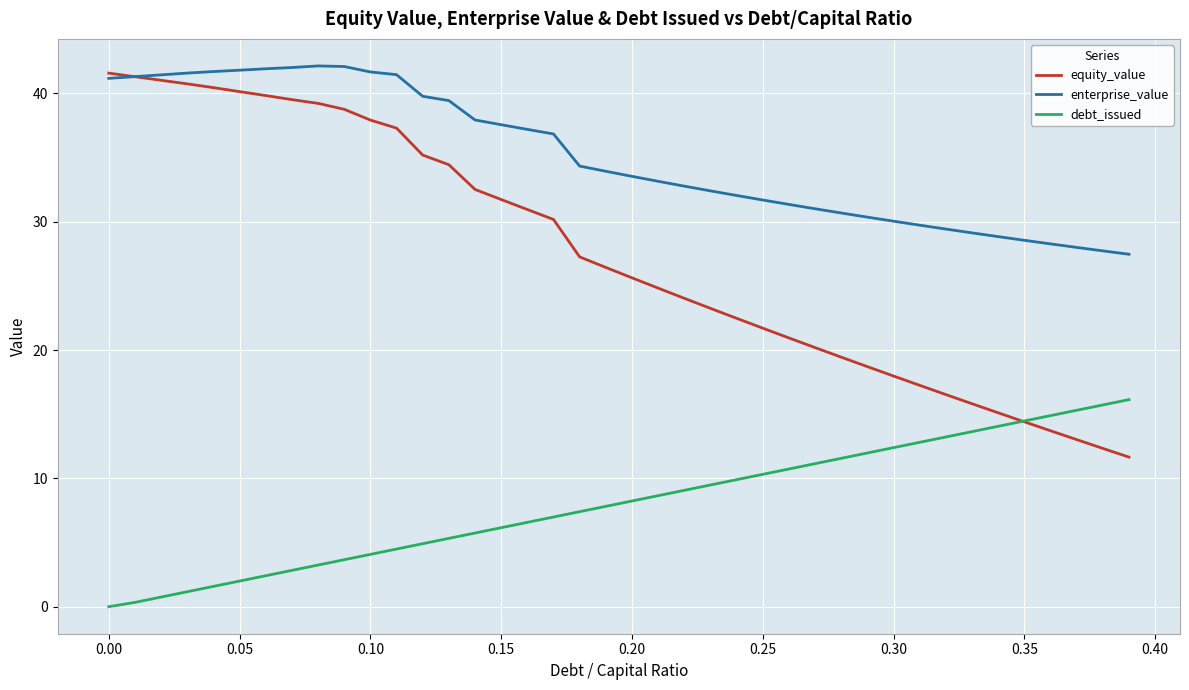

True or false: enterprise_value and debt_issued intersect in this chart.

False